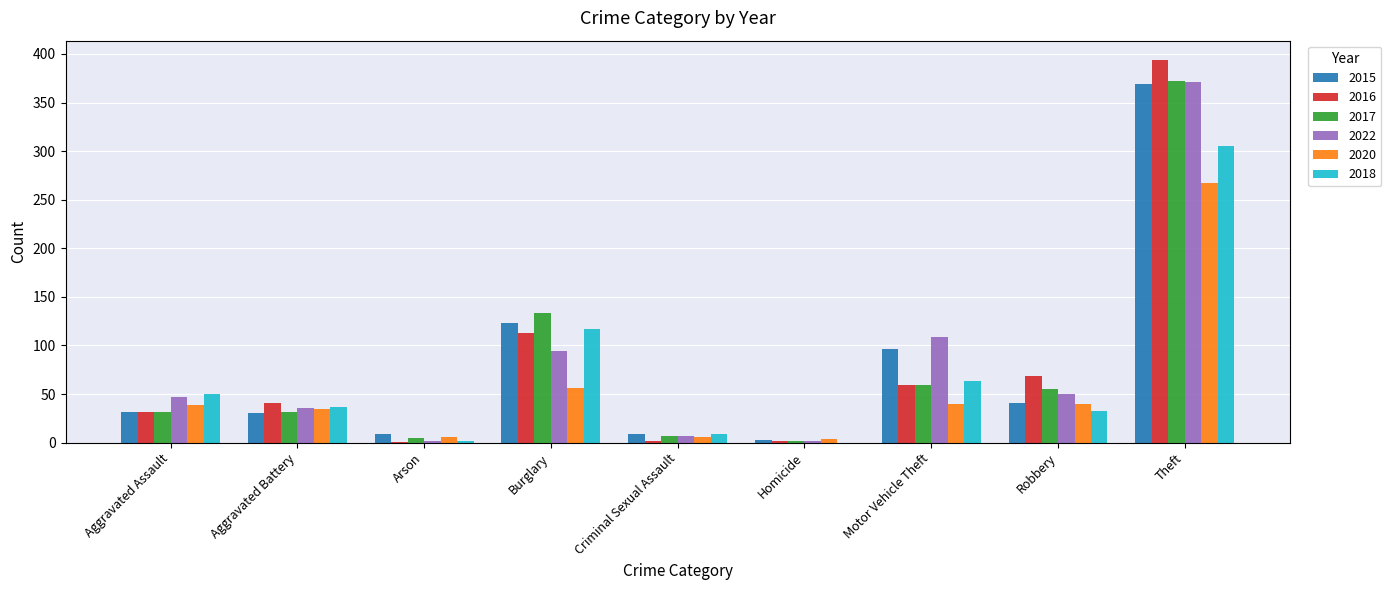

What is the maximum value for 2020?

267